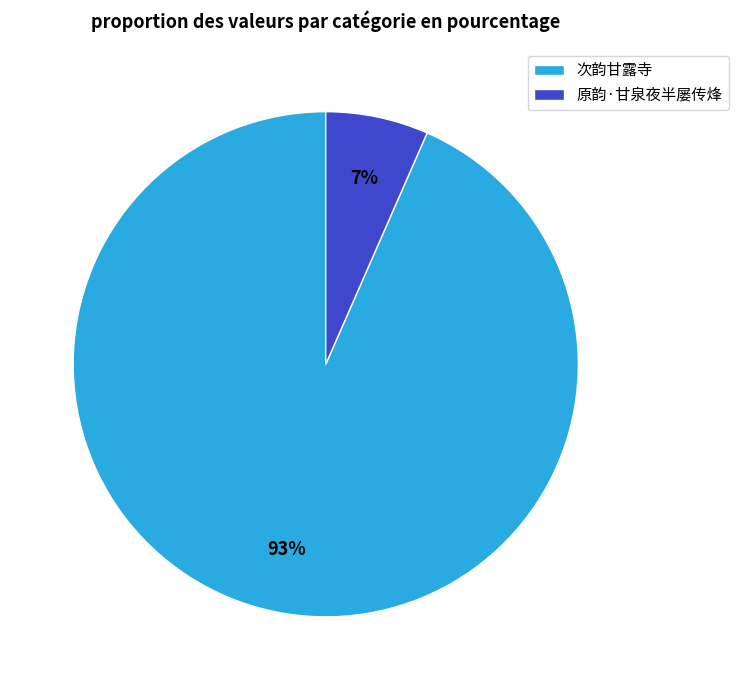

What is the smallest slice in the pie chart?

原韵·甘泉夜半屡传烽